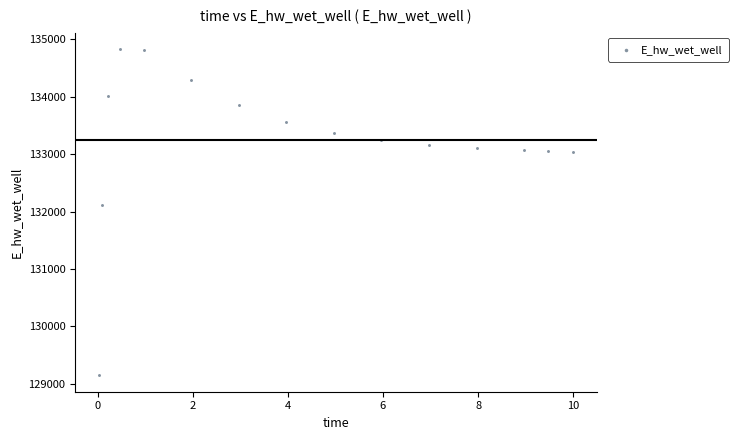

What Y value in the scatter plot is closest to 131988?

132112.4